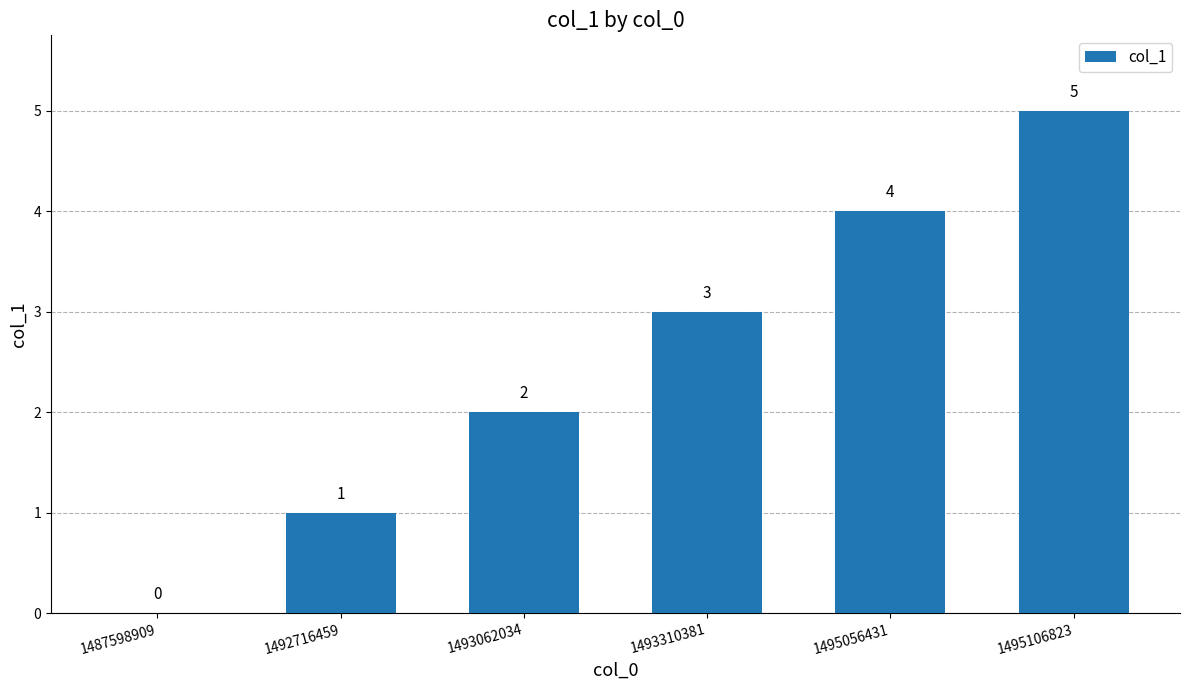

The value at 1495106823 is 5. True or false?

True